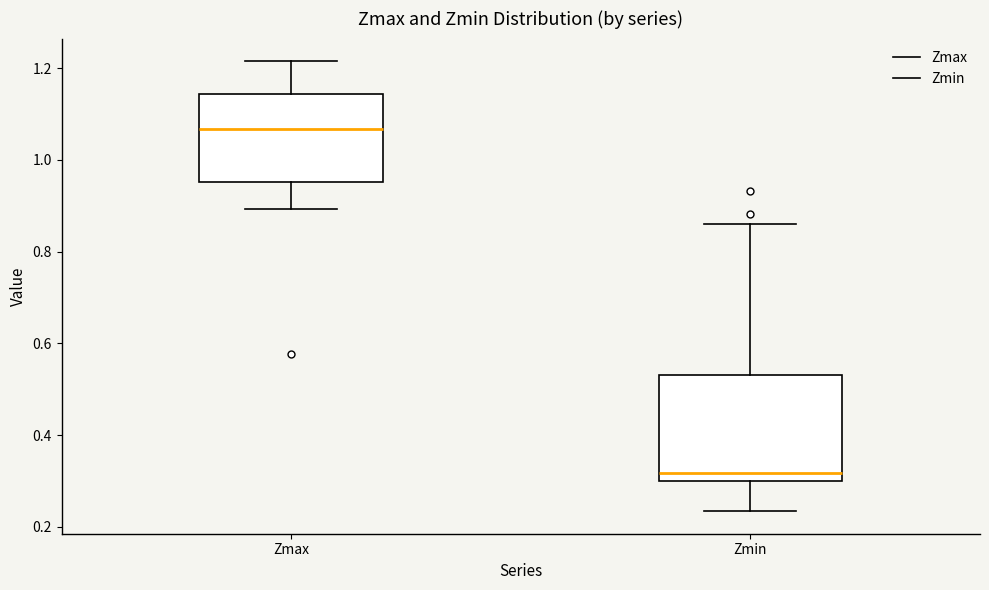

Which box has the lowest median line?

Zmin